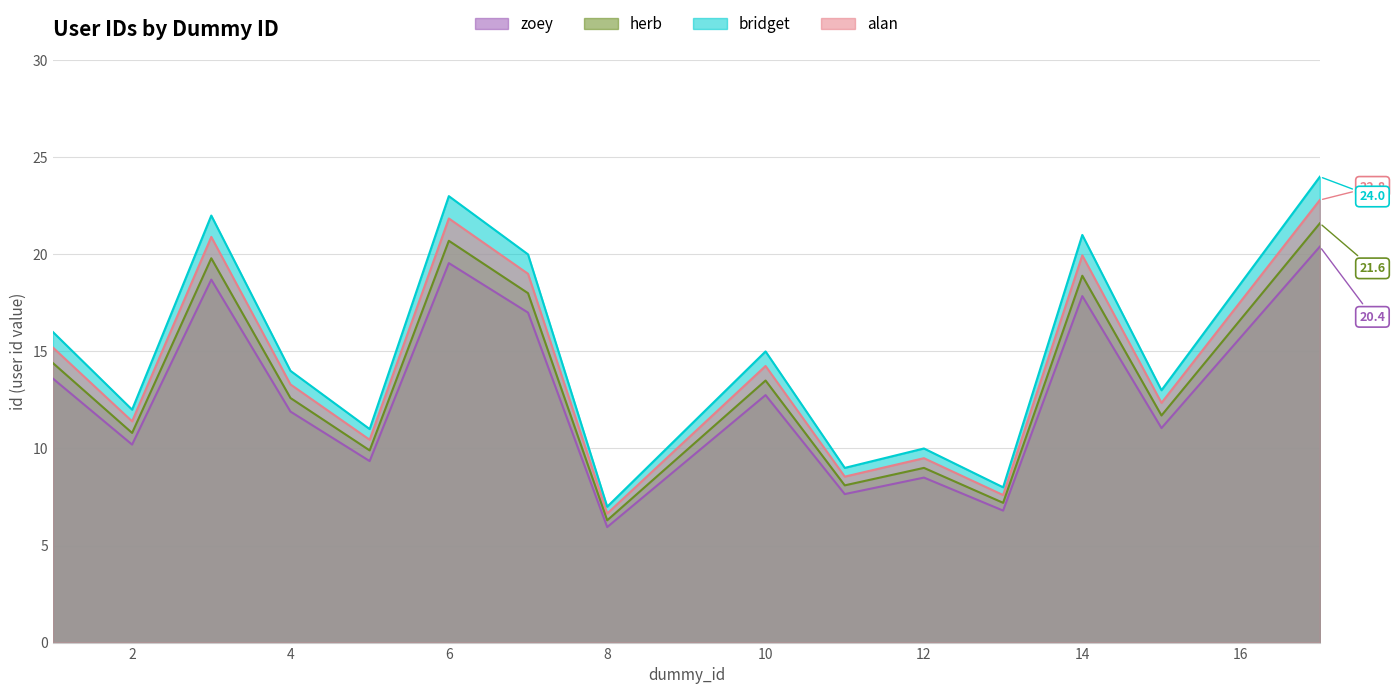

True or false: the data has more than 1 interior local peaks.

True